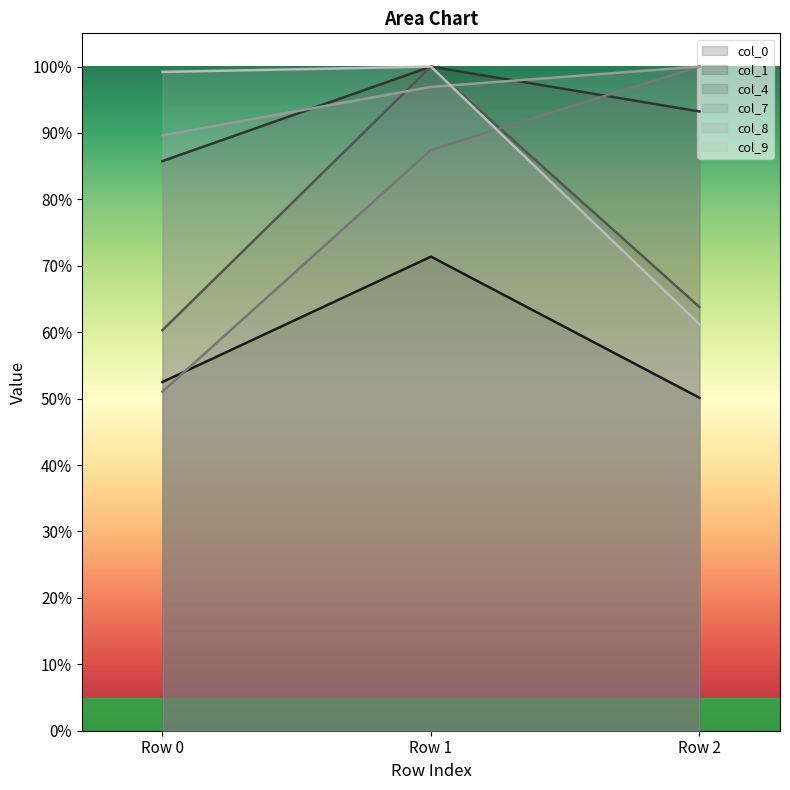

What value does the col_4 series have at Row 2?

0.6